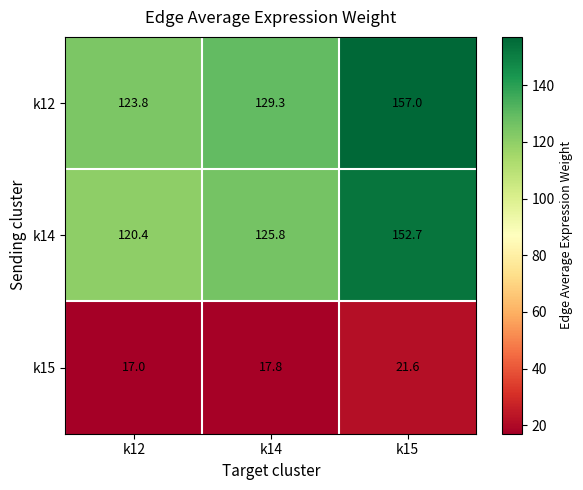

What is the maximum value shown in the chart?

157.0